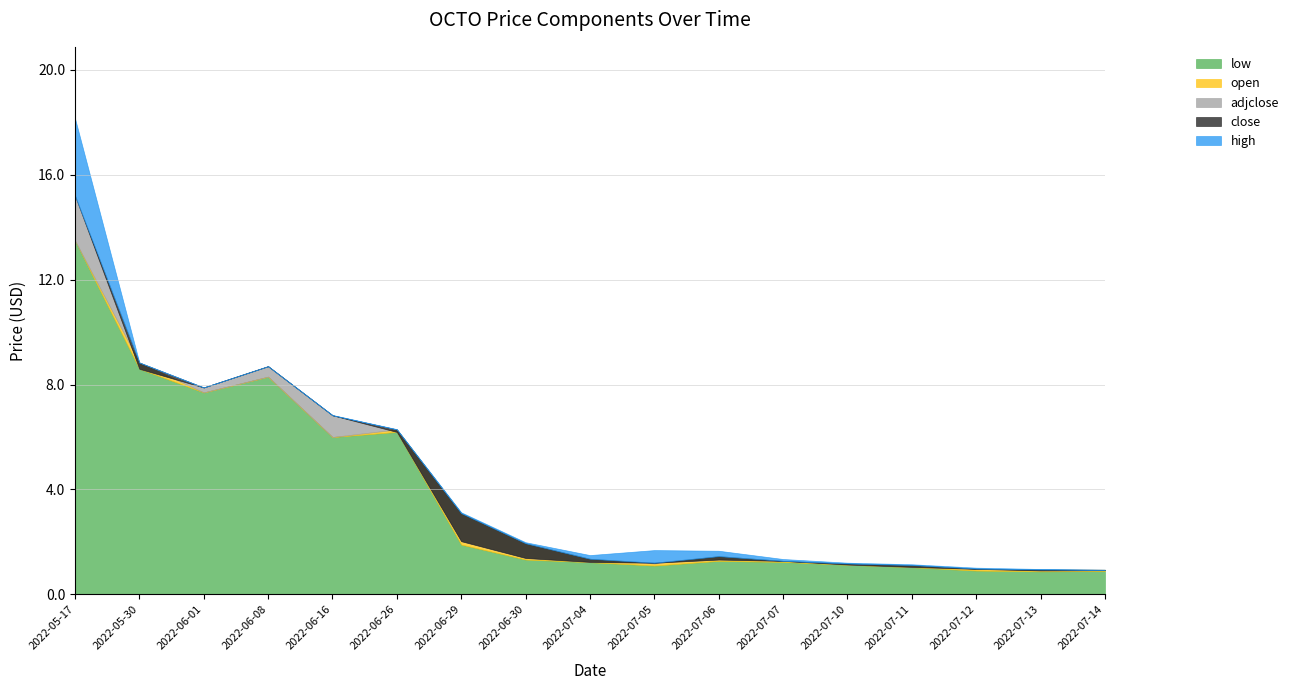

True or false: high and close cross at least once.

False